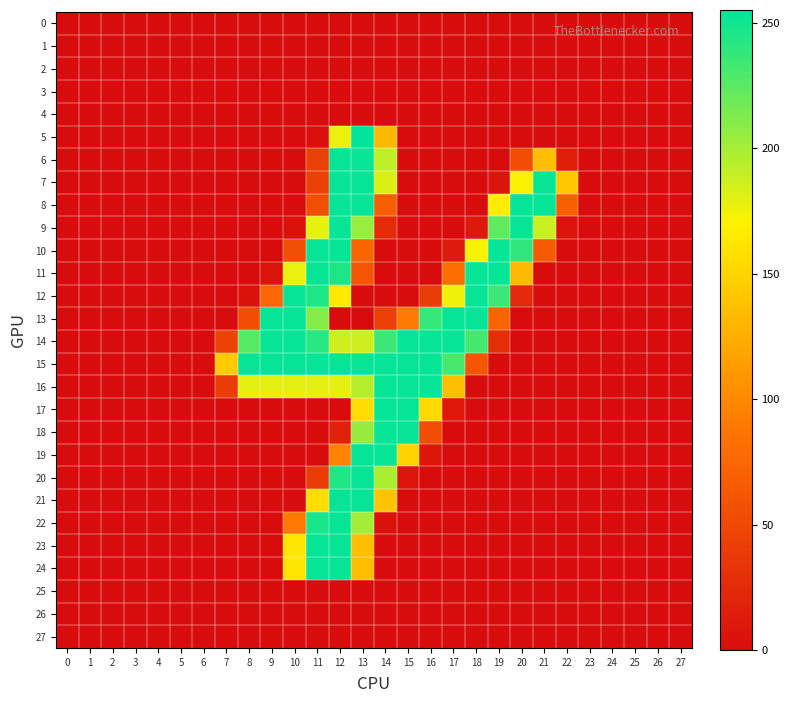

List the series in order of their peak value, lowest first.

0, 1, 2, 3, 4, 25, 26, 27, 6, 7, 8, 9, 10, 11, 12, 13, 14, 15, 16, 17, 18, 19, 20, 21, 22, 23, 24, 5